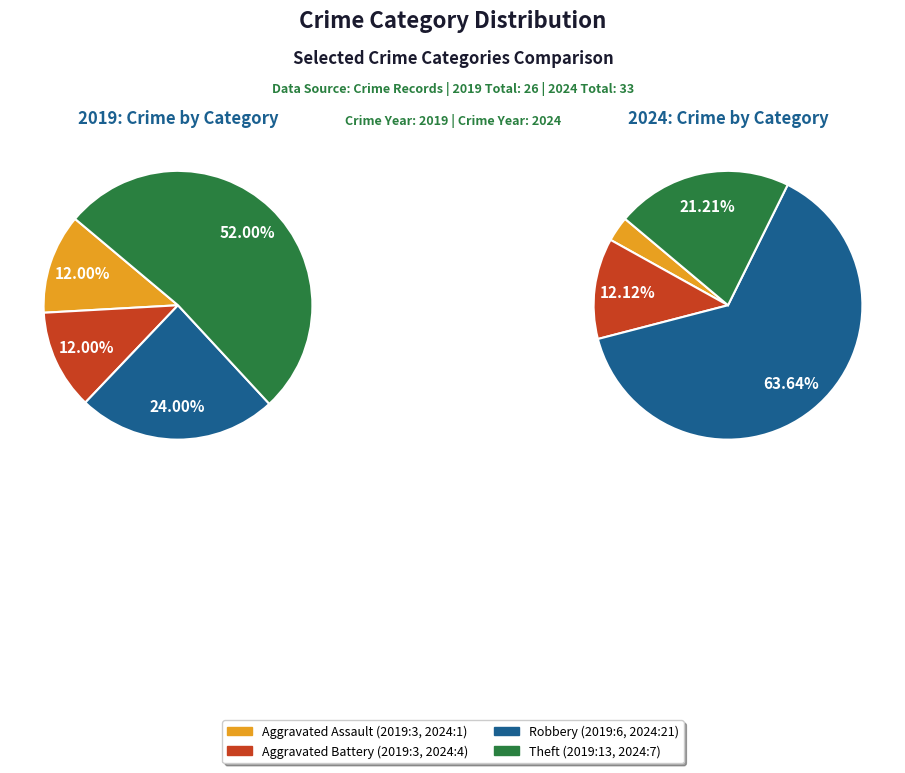

Does 3 account for over 50% of the chart?

Yes